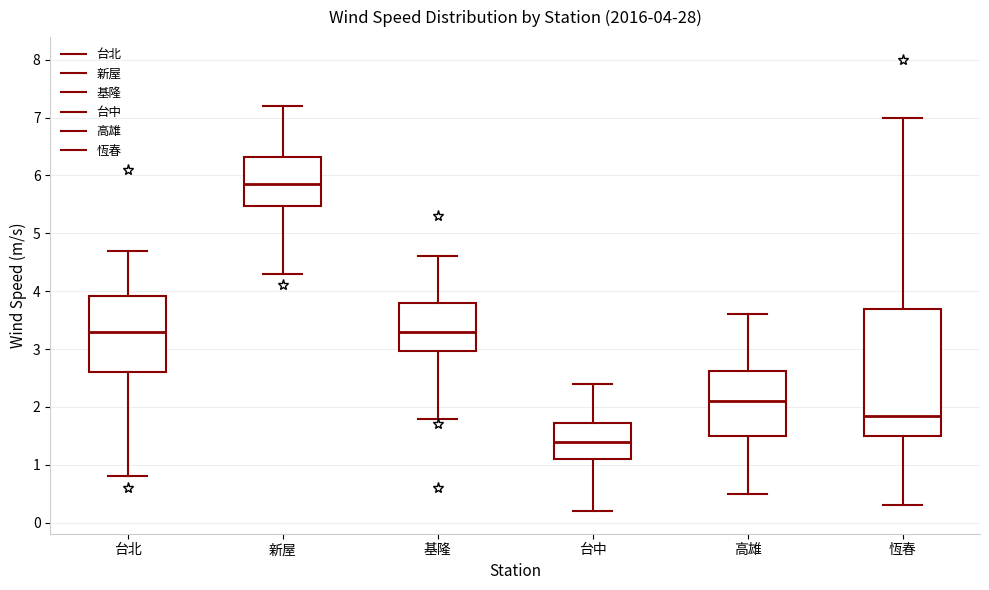

Which box has the lowest median line?

台中